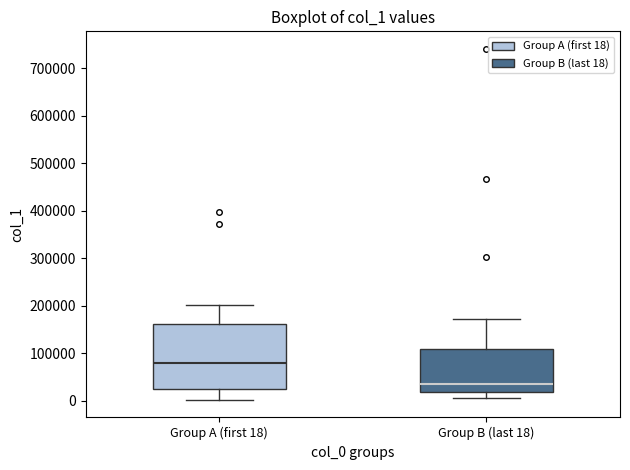

Which box's median line is the lowest?

Group B (last 18)